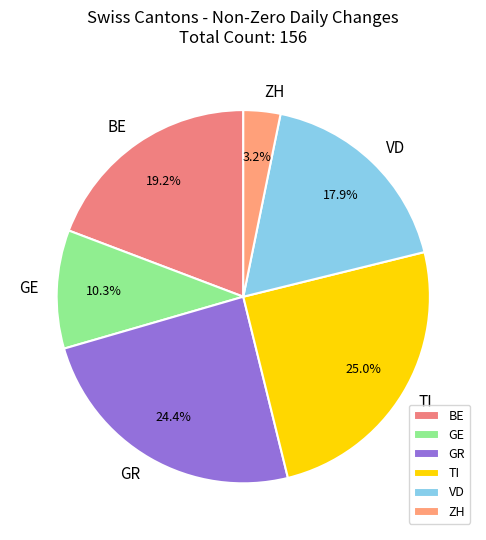

Count the number of slices in the pie.

6